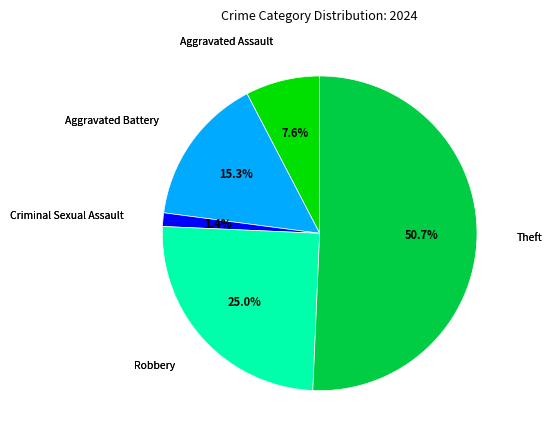

To the nearest percent, what is the average slice percentage?

20%